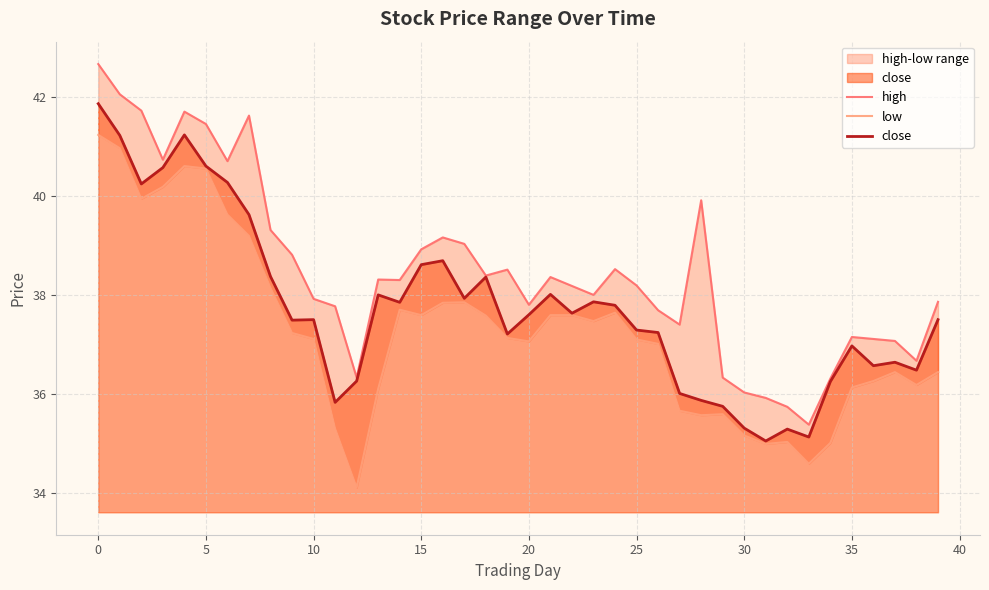

What is the minimum value shown in the chart?

34.1